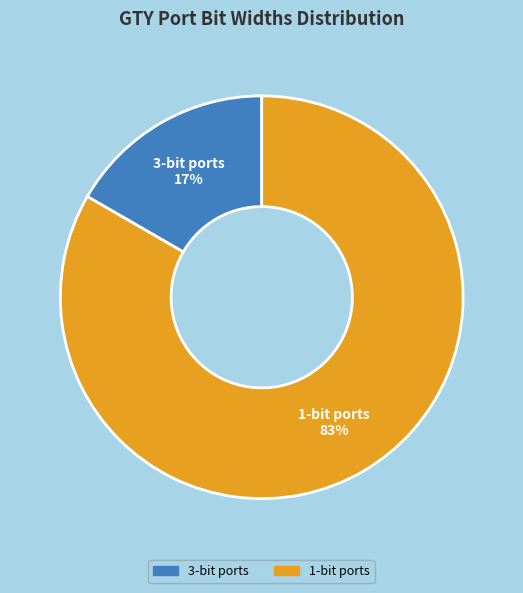

To the nearest percent, what is the average slice percentage?

50%